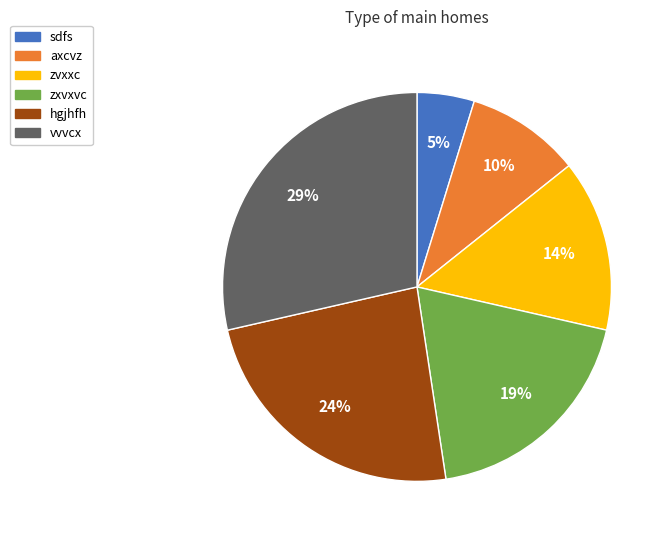

What is the ratio of the value at axcvz to the value at vvvcx?

0.3